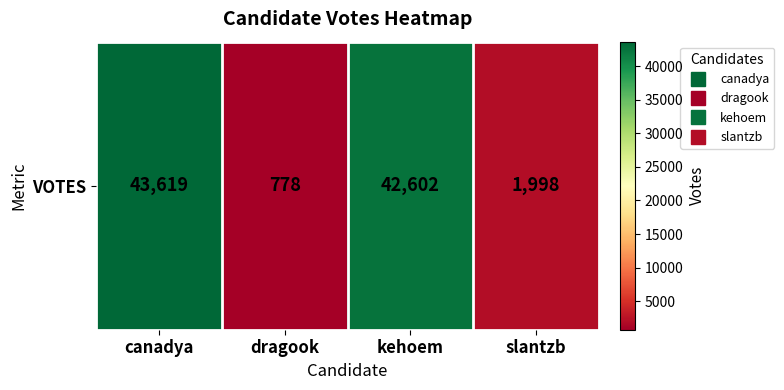

Reading left to right, extract all data points from this chart.

43619	778	42602	1998